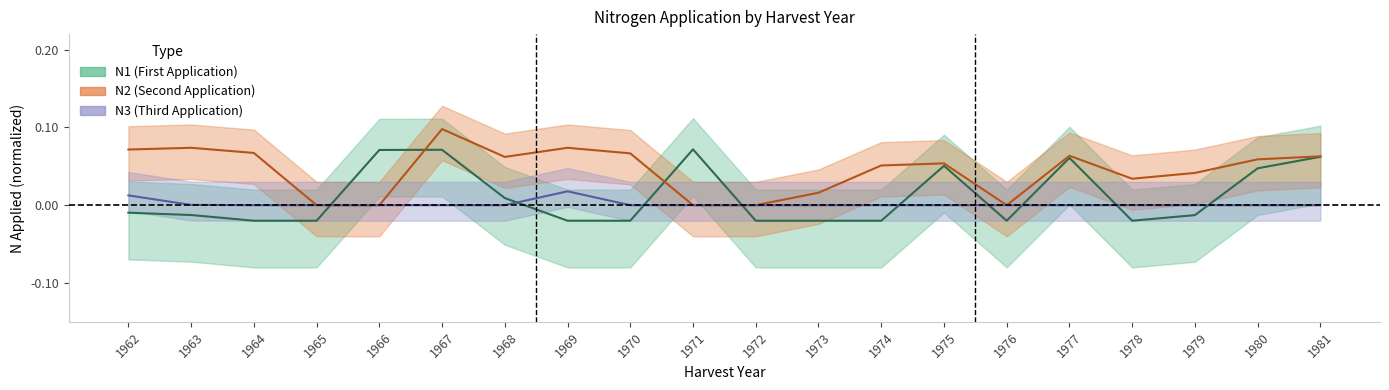

Is it true that N3 equals 0.0 at 1968?

True